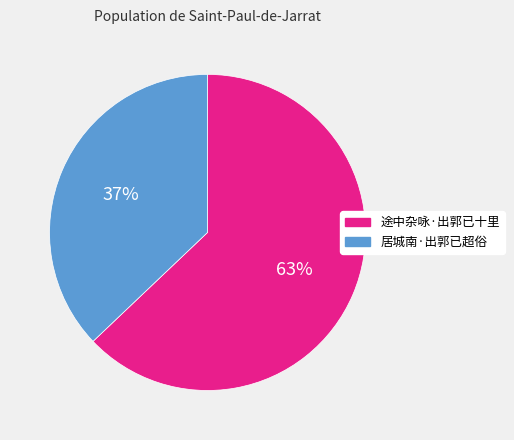

Combined, do 途中杂咏·出郭已十里 and 居城南·出郭已超俗 account for over 50%?

Yes